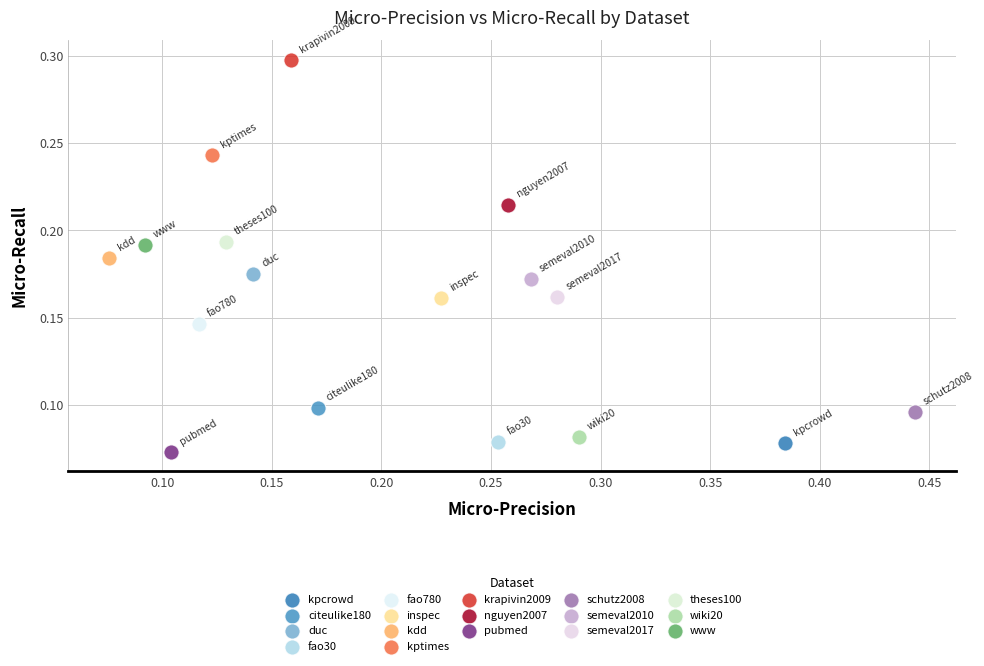

Which series contains the lowest Y value?

pubmed